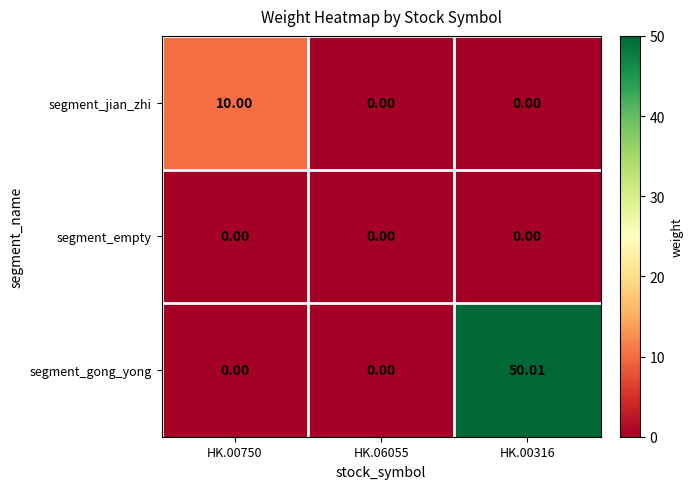

Is the value of segment_jian_zhi at HK.00750 greater than the value of segment_gong_yong at HK.00316?

No